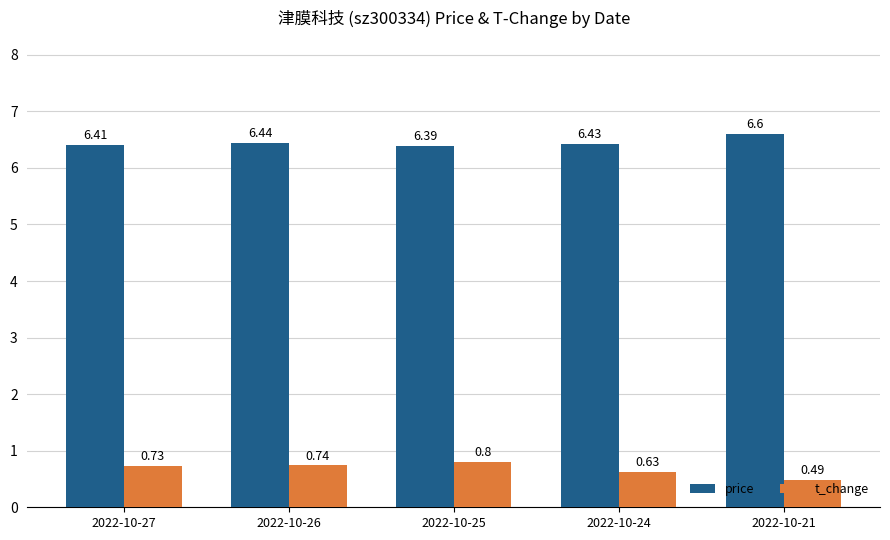

What is the difference between the highest and lowest values at 2022-10-21?

6.1